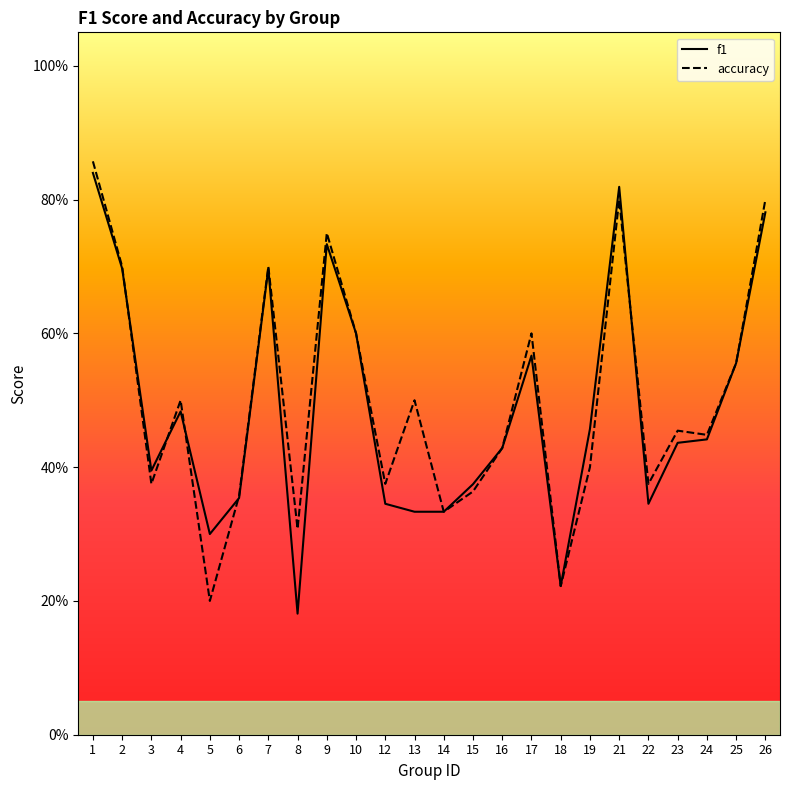

How many distinct data groups are displayed?

2